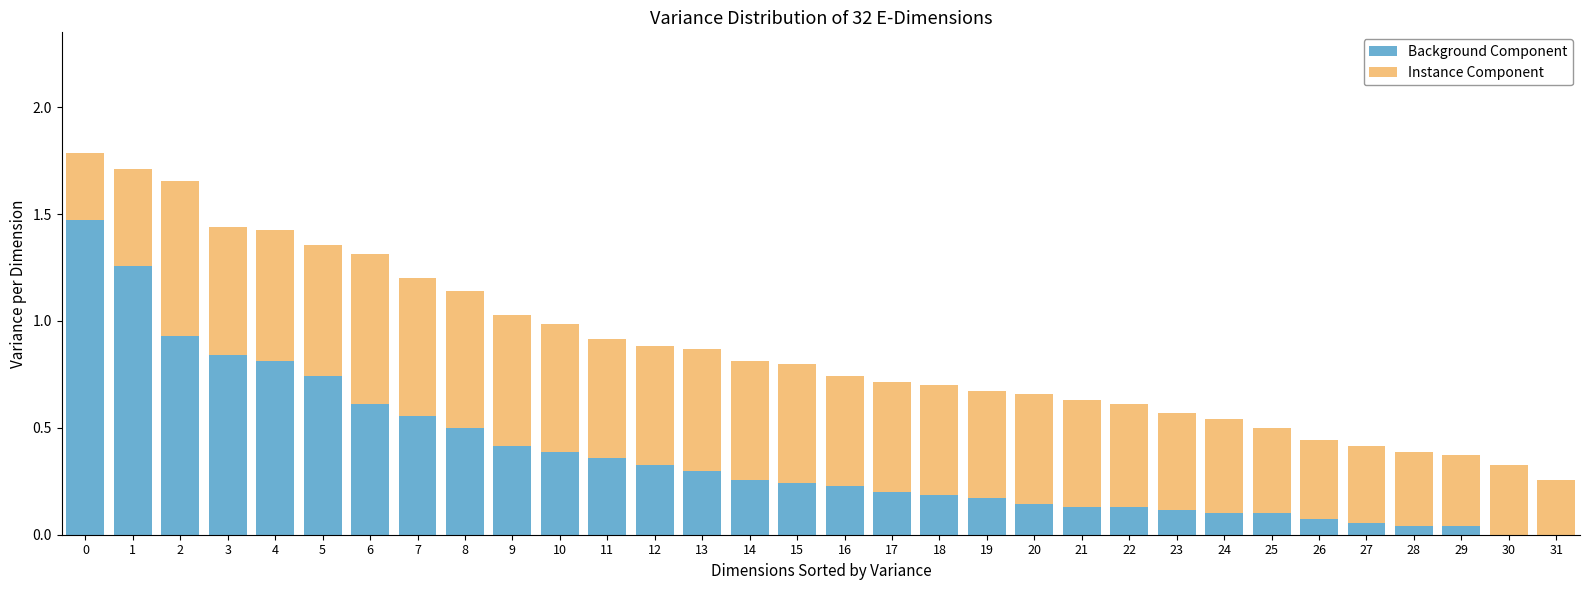

What is the sum of all Background Component values?

11.7